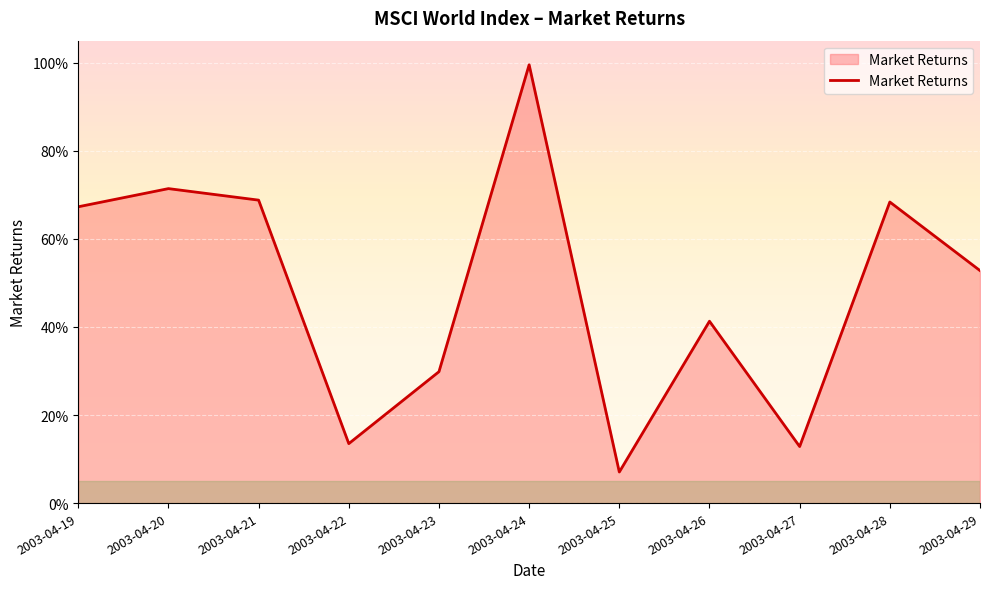

Reading right to left, extract all data points from this chart.

0.5	0.7	0.1	0.4	0.1	1.0	0.3	0.1	0.7	0.7	0.7